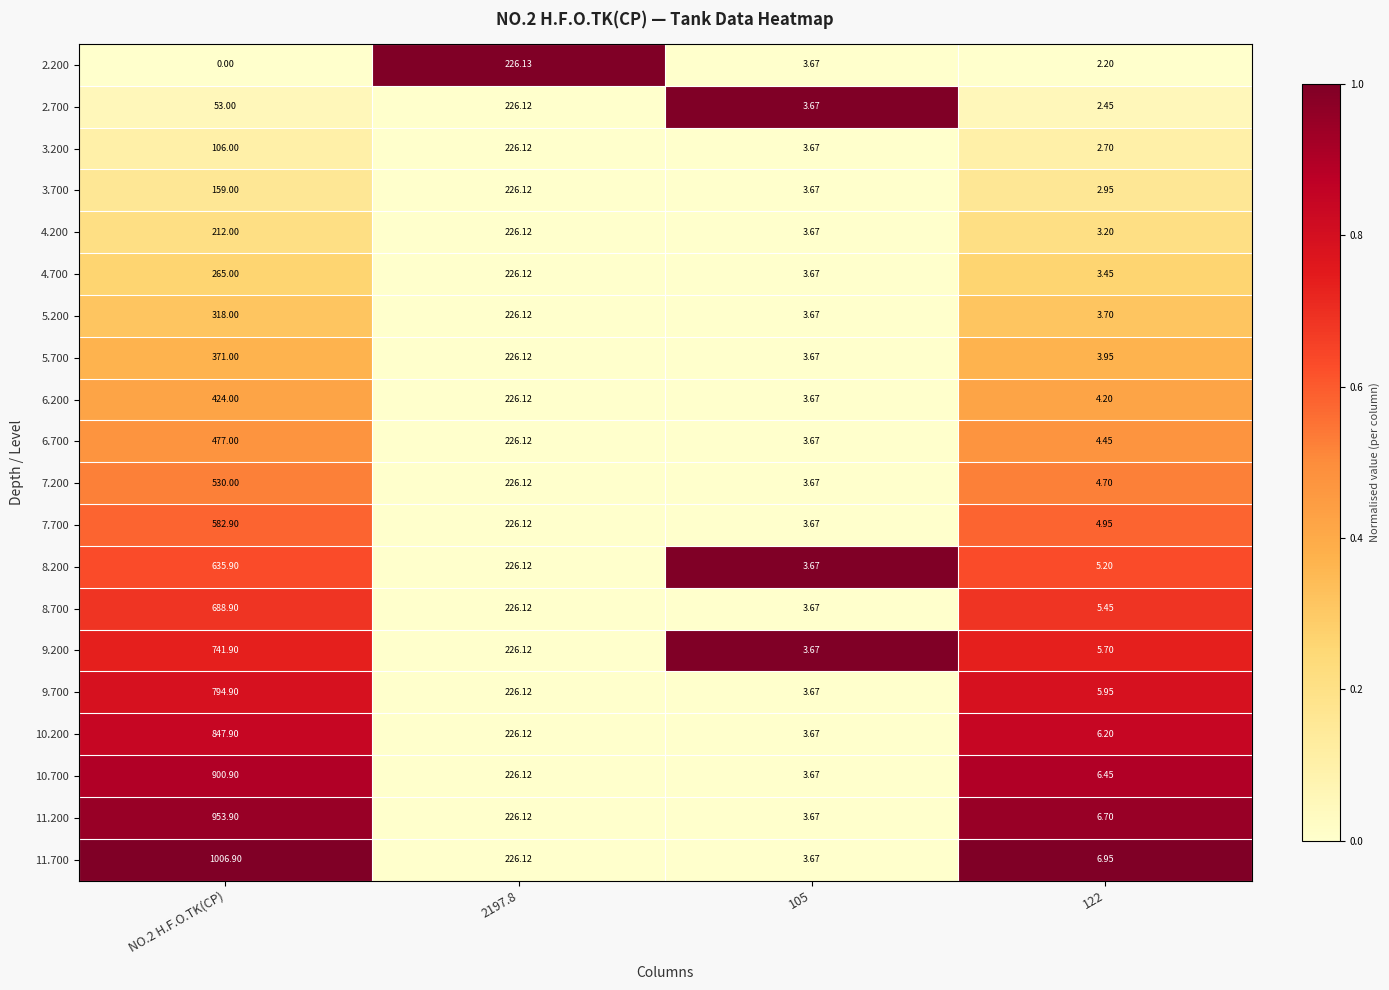

Is the value of 2.200 at 2197.8 greater than the value of 7.700 at 105?

Yes